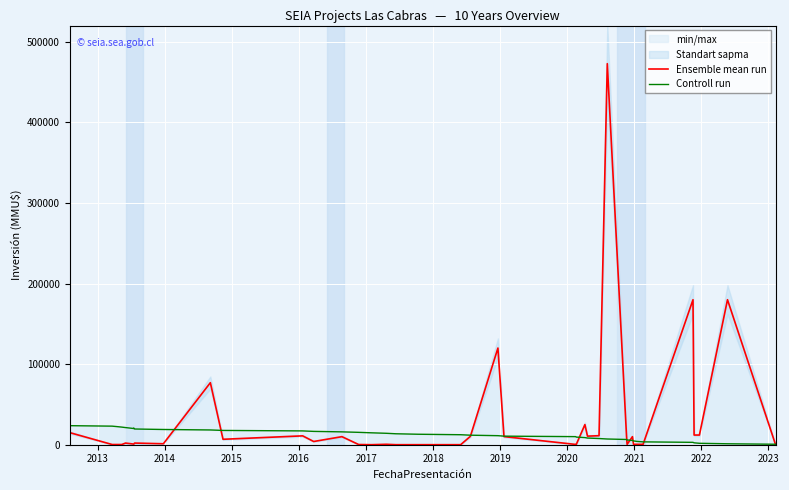

What position from the right is 2013?

39